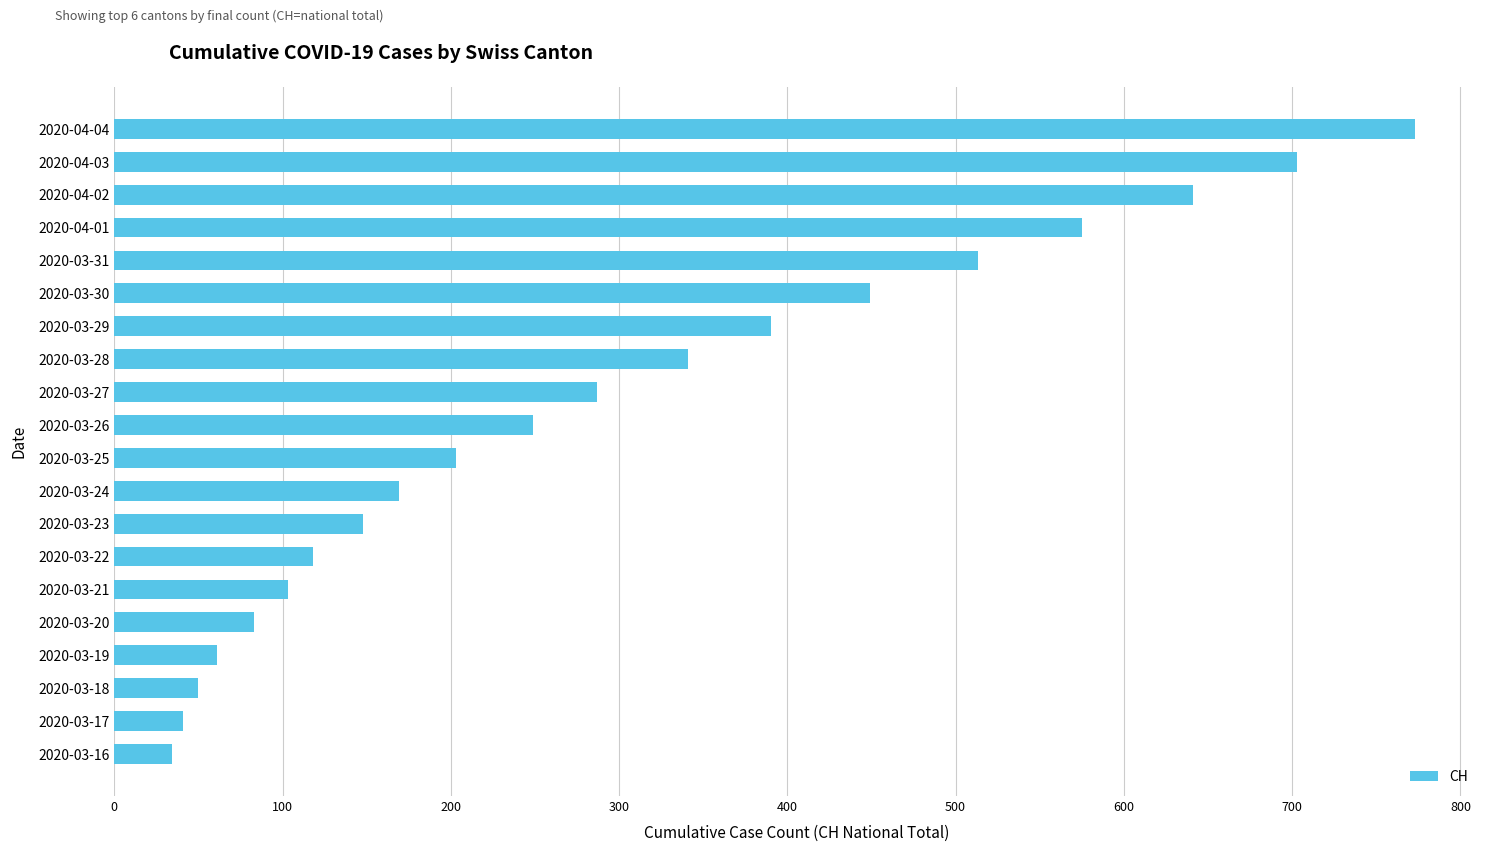

Does the chart contain any negative values?

No